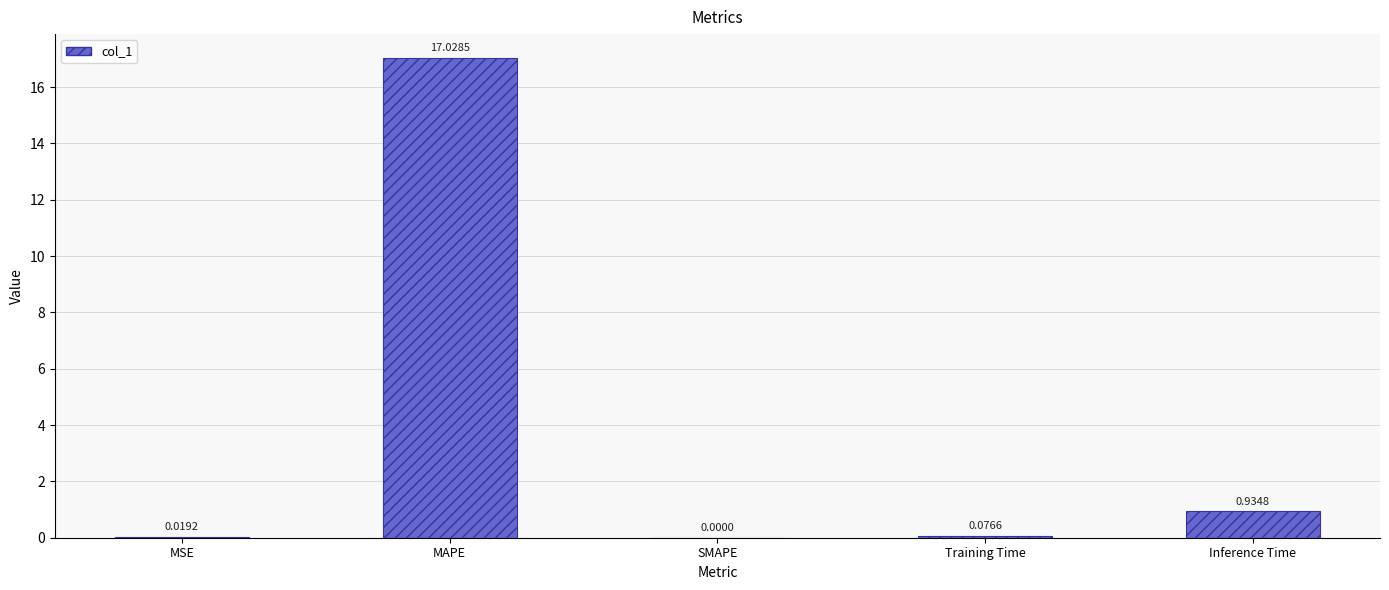

How many data points does each series have?

5